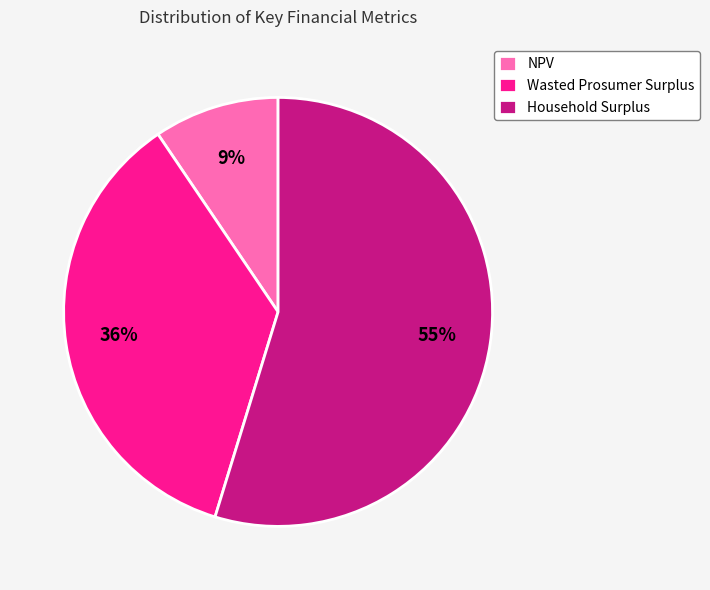

Rank the categories by value from highest to lowest.

Household Surplus, Wasted Prosumer Surplus, NPV